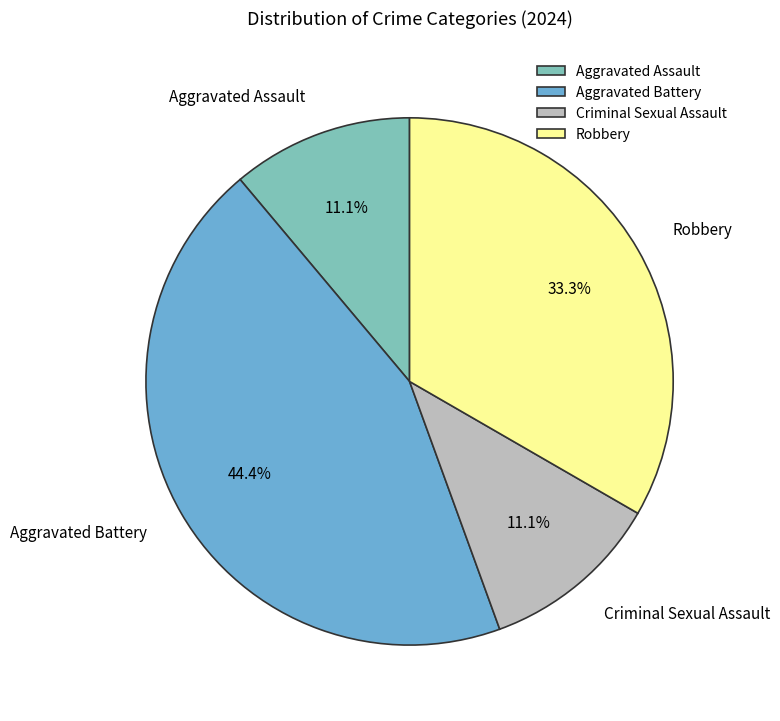

To the nearest percent, what is the difference between the Aggravated Battery and Aggravated Assault slice percentages?

33%